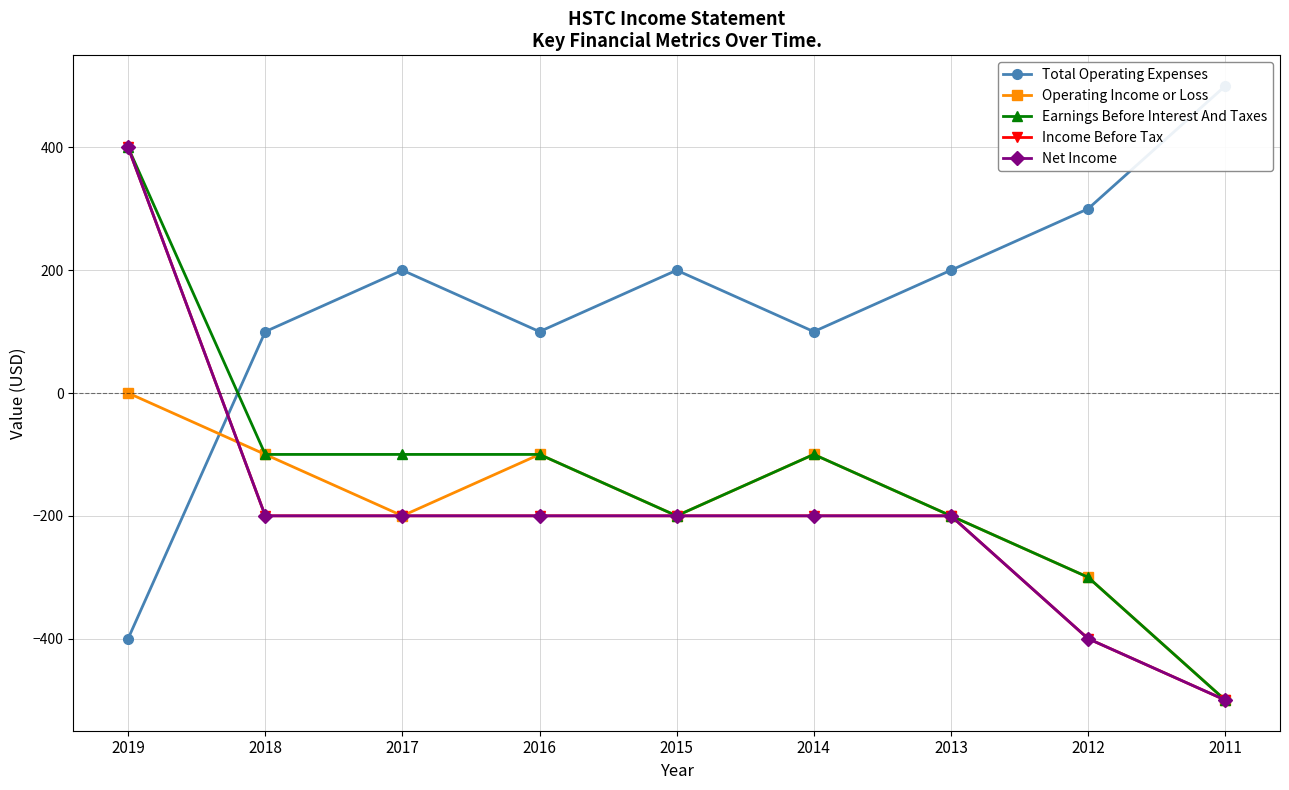

What is the value of the Earnings Before Interest And Taxes point at the 5th from the left?

-200